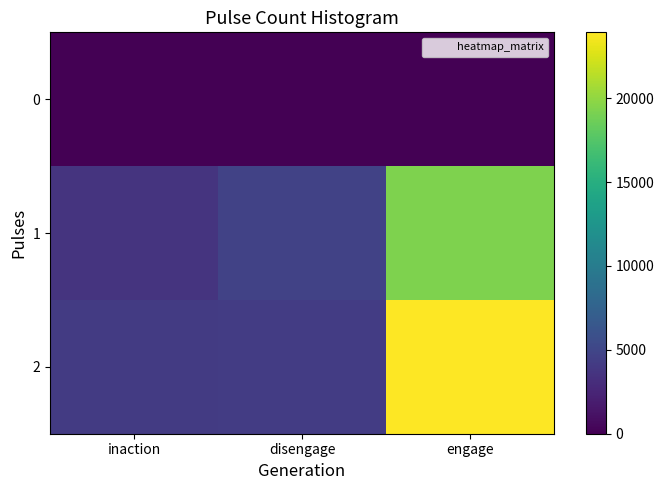

Reading right to left, list all the values displayed in this chart.

0: engage=0	disengage=0	inaction=0
1: engage=19279	disengage=4714	inaction=3644
2: engage=23927	disengage=4239	inaction=4197